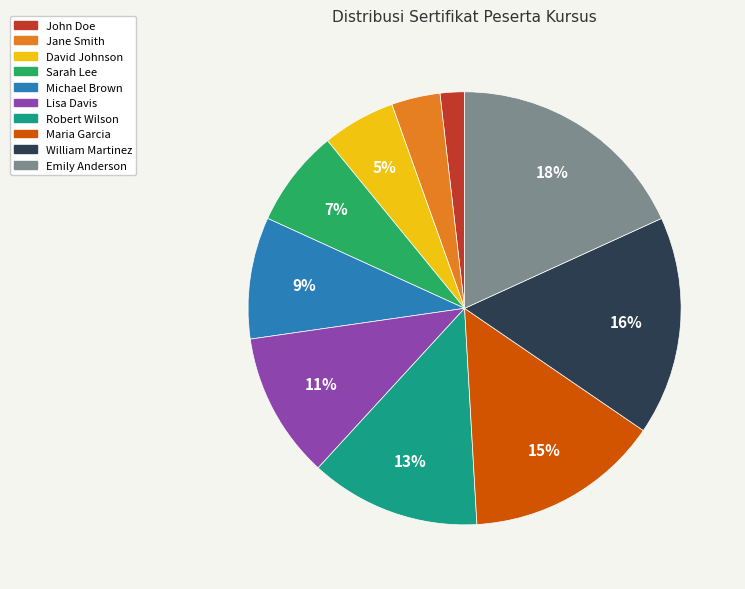

How many segments does this pie chart have?

10